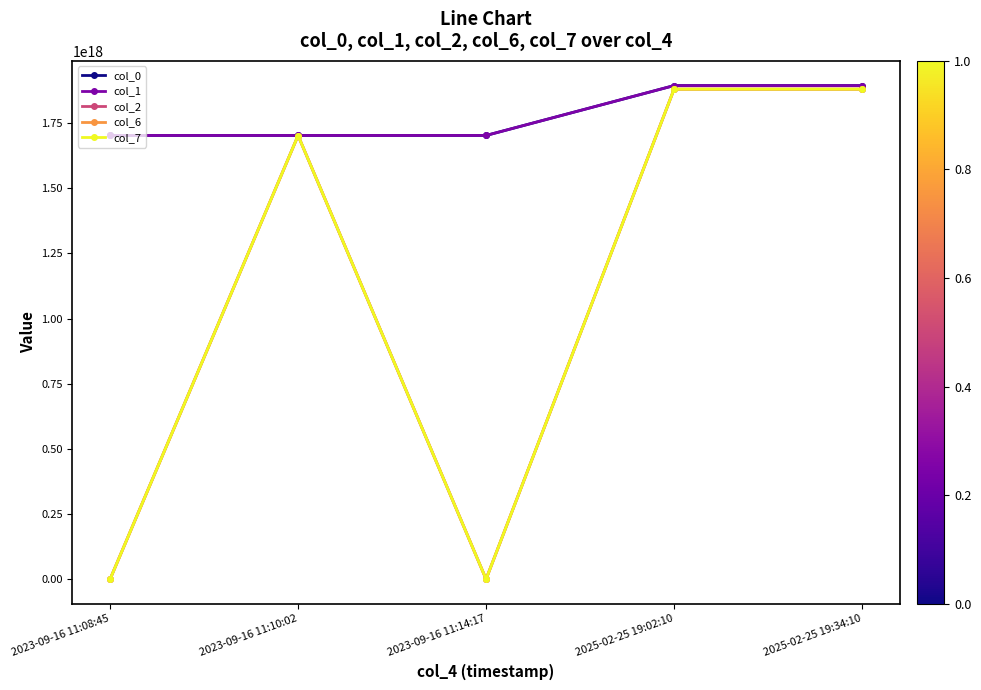

Which series has the widest spread of values?

col_2